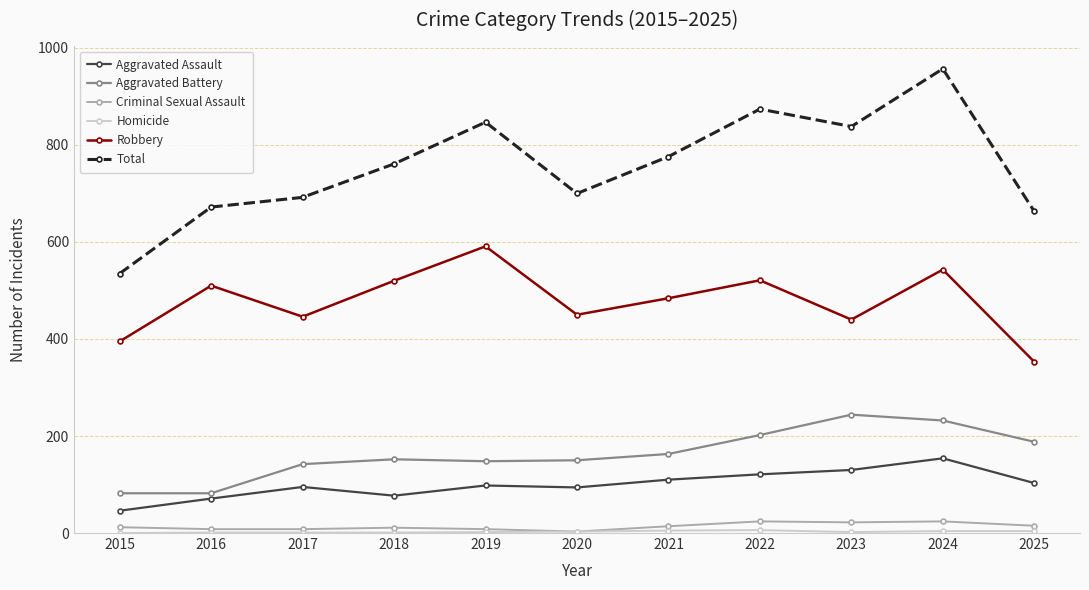

Count the number of data series in this chart.

6